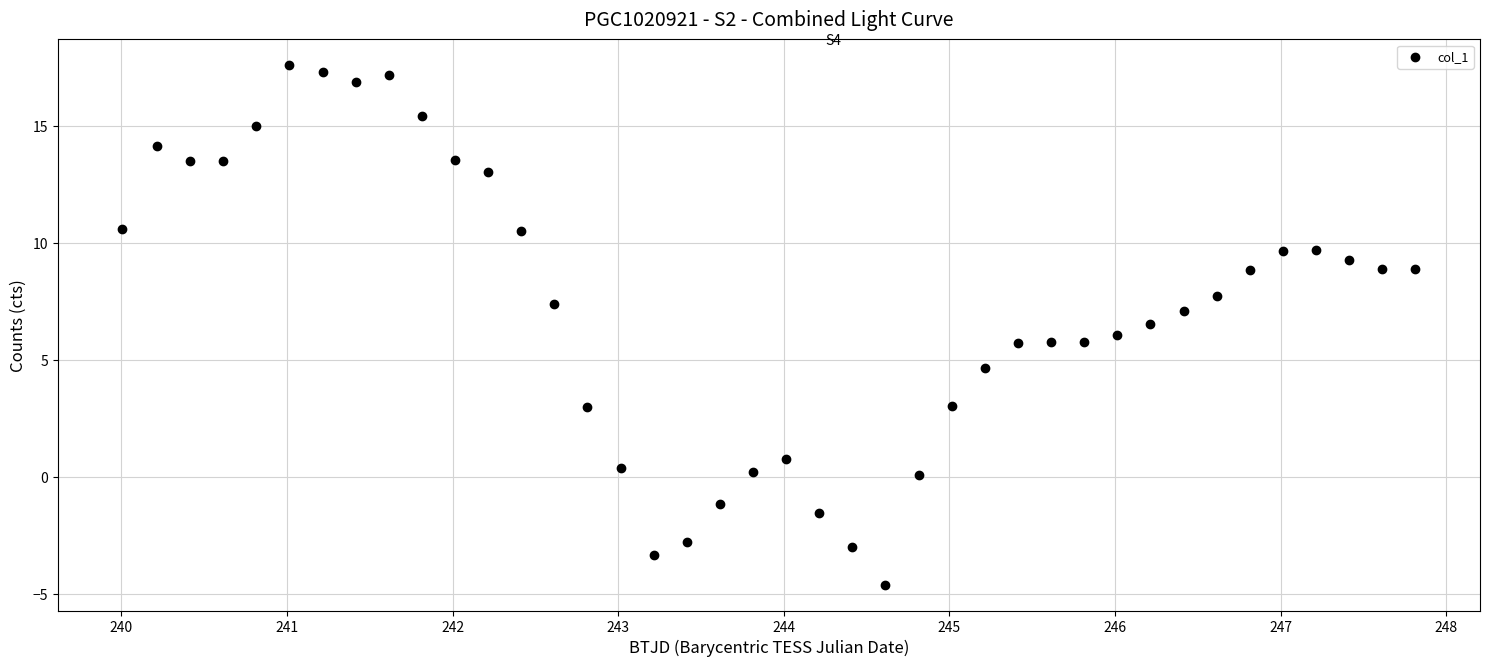

What is the range of Y values (max minus min)?

22.2